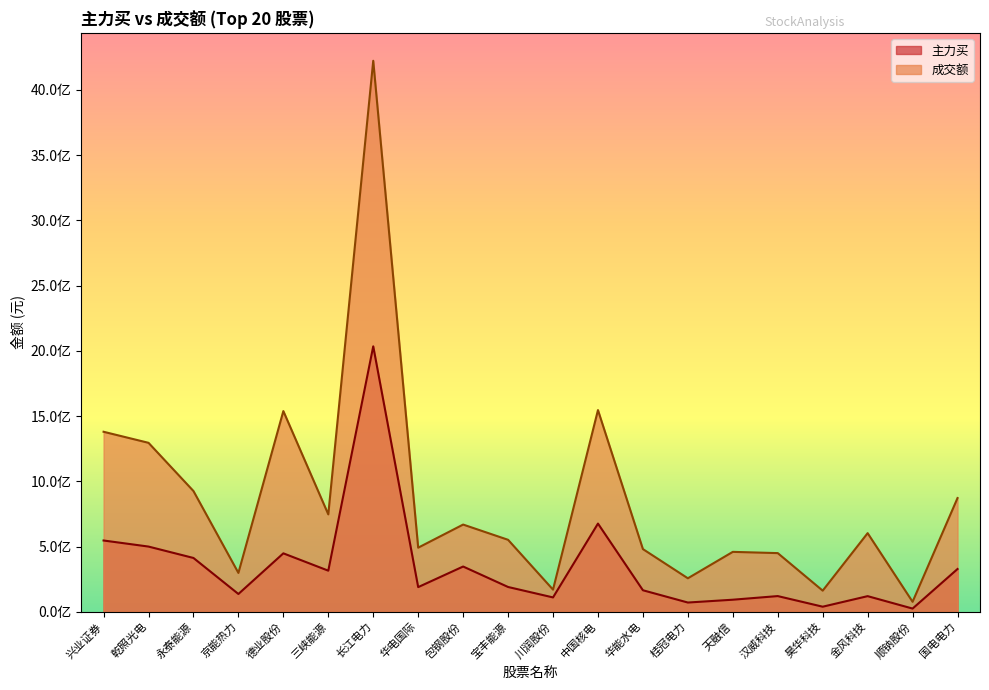

The 主力买 series shows 149475884 at 天融信. True or false?

False